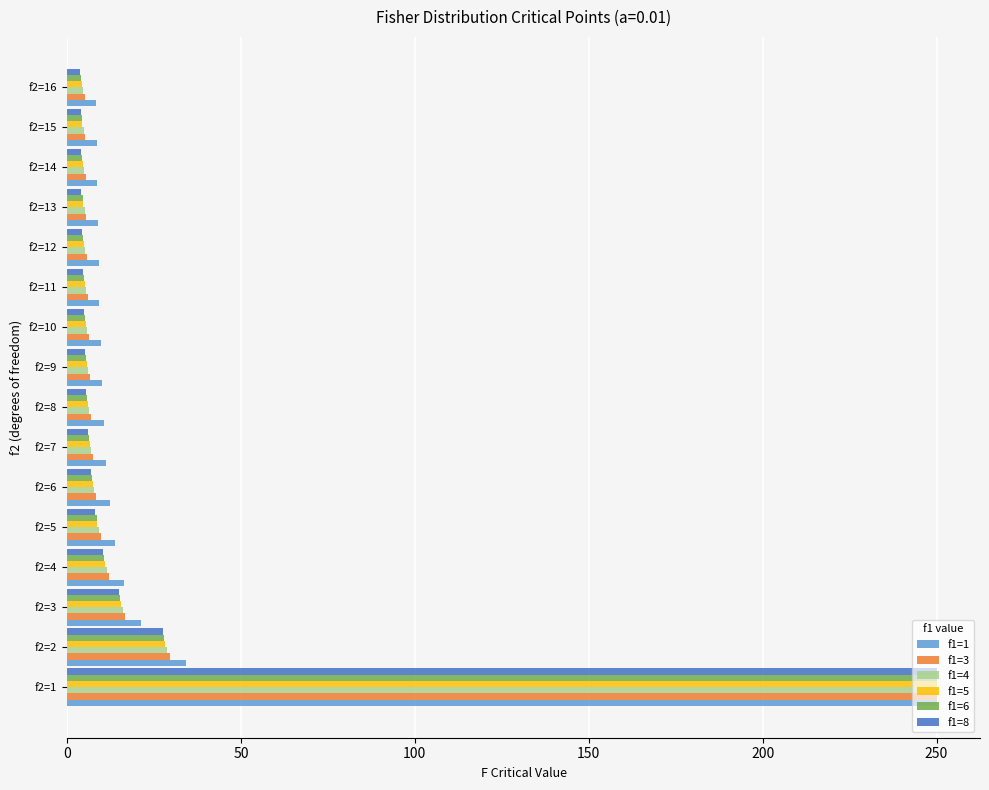

At which label does f1=5 reach its peak?

f2=1